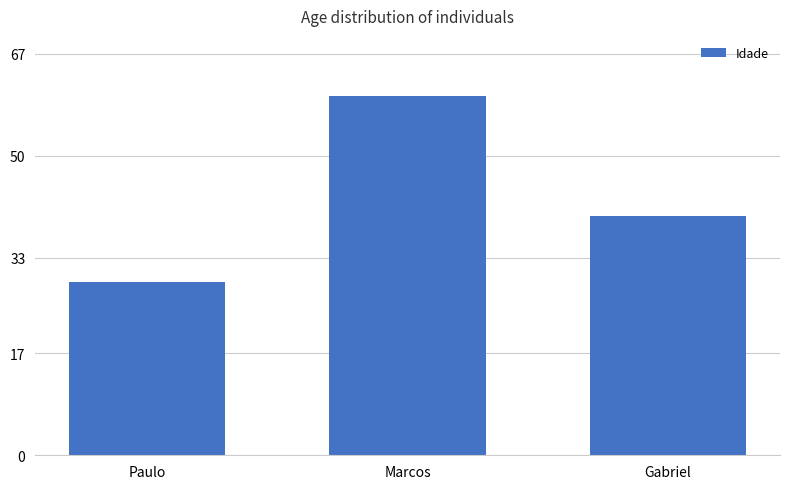

What position from the left is Marcos?

2